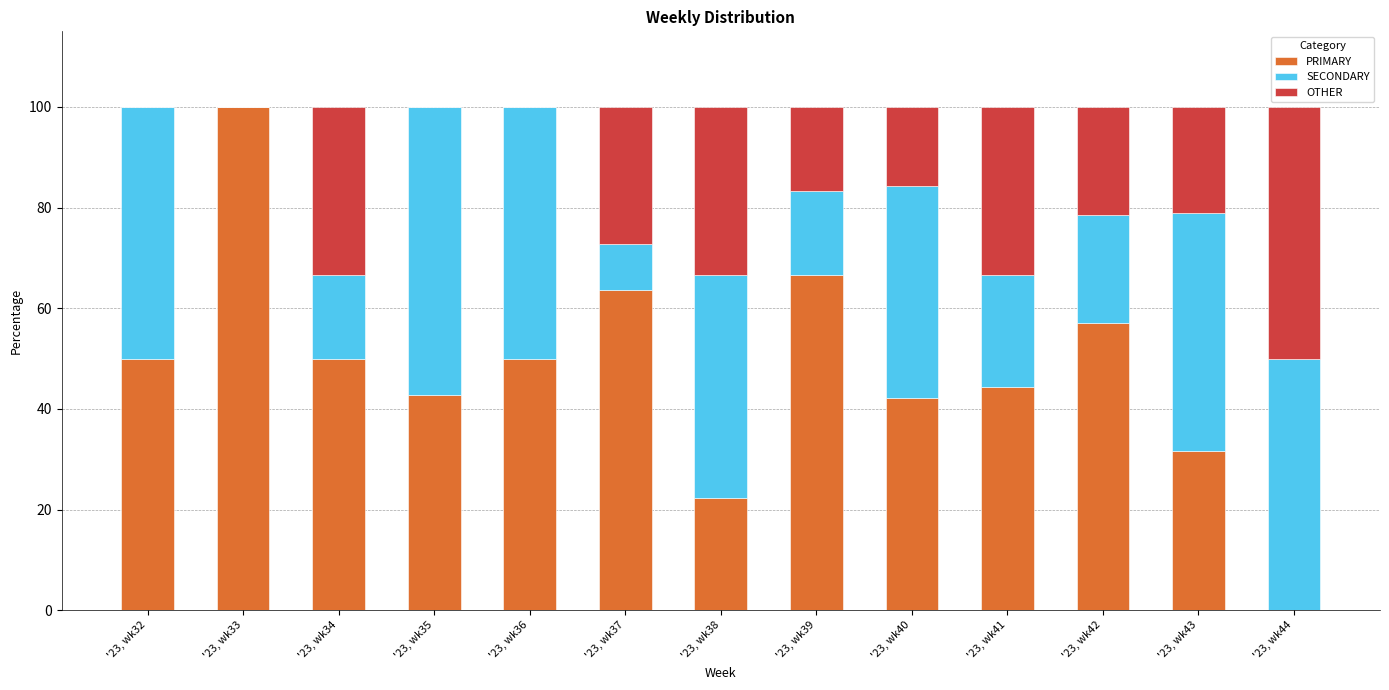

How many values in PRIMARY are above zero?

12